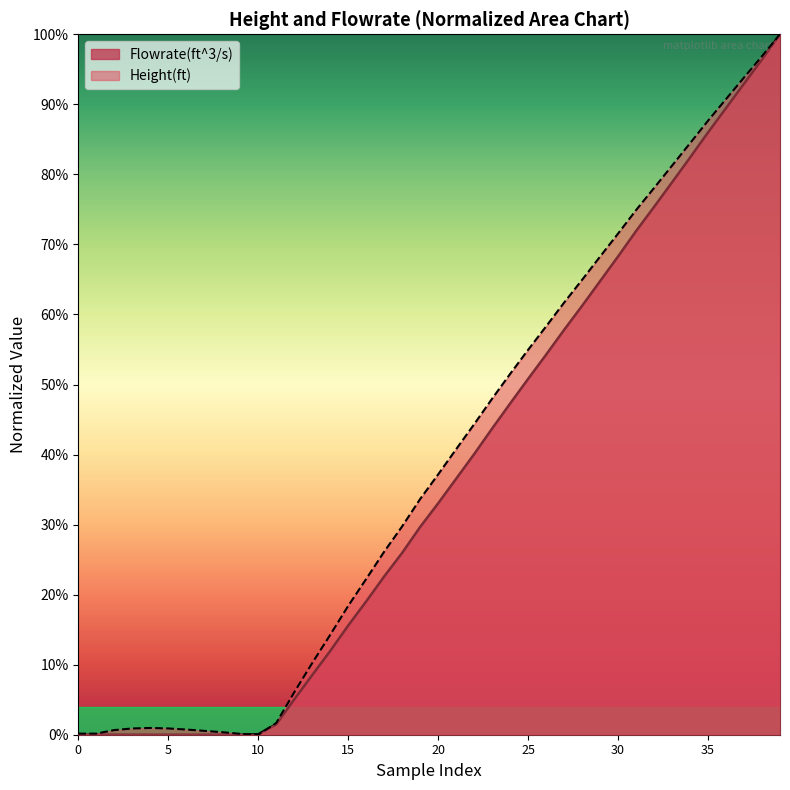

What is the label of the 32nd point from the left?

31